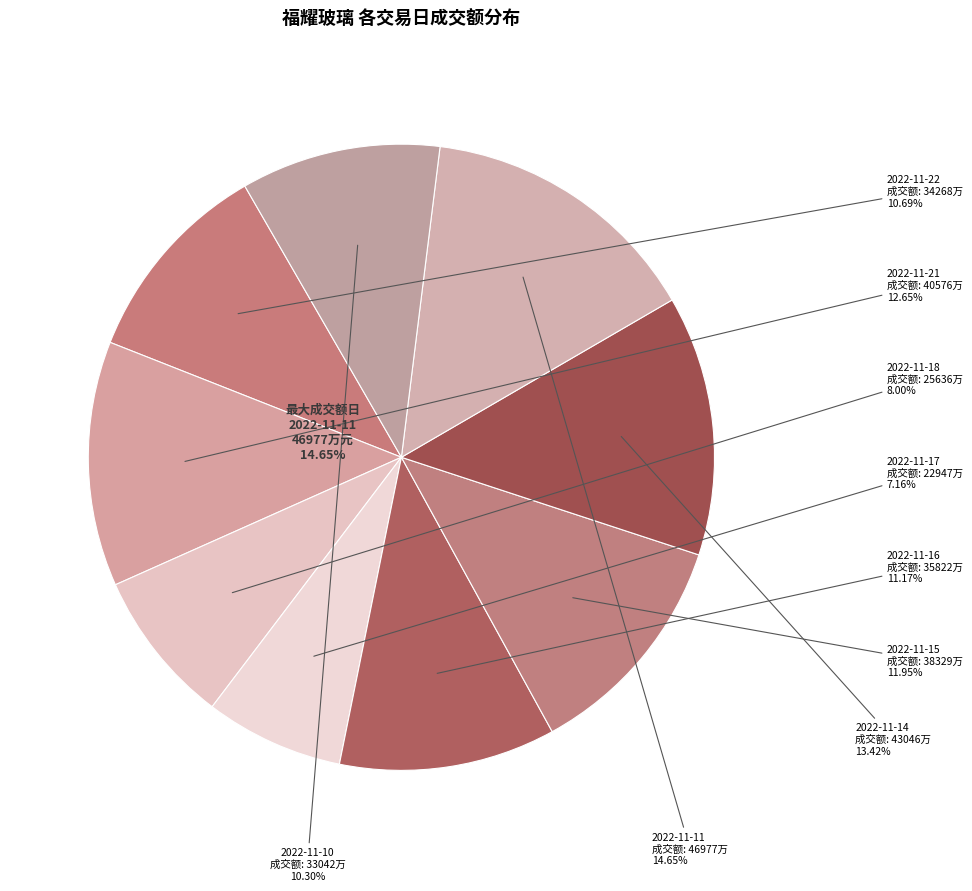

To the nearest percent, what is the difference between the largest and smallest slice percentages?

7%